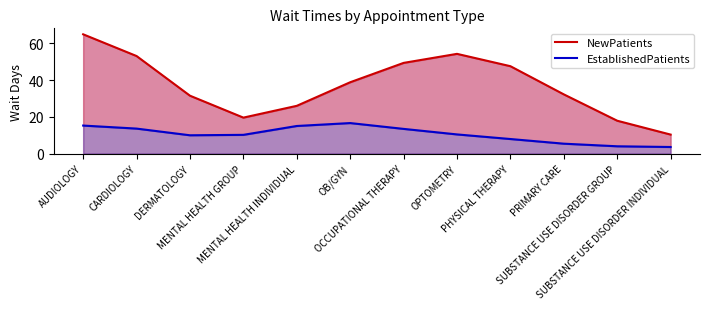

What is the difference between the highest and lowest values at OB/GYN?

22.2